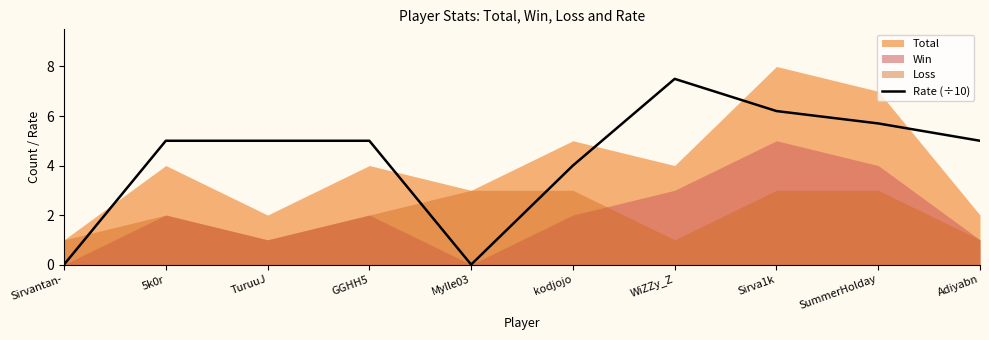

Which category has the highest value across all series?

WiZZy_Z